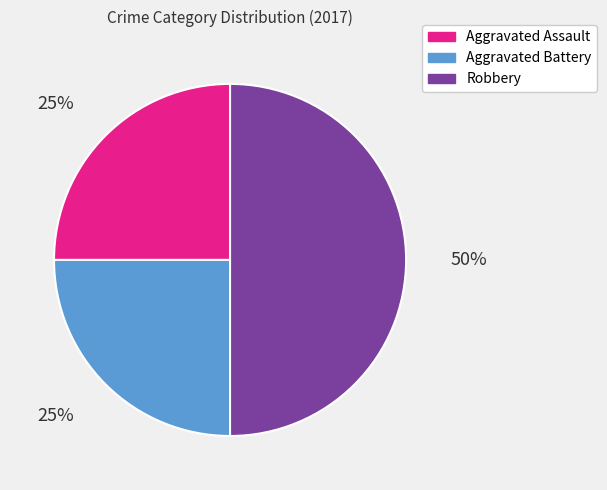

Is the sum of Aggravated Battery and Robbery greater than half?

Yes